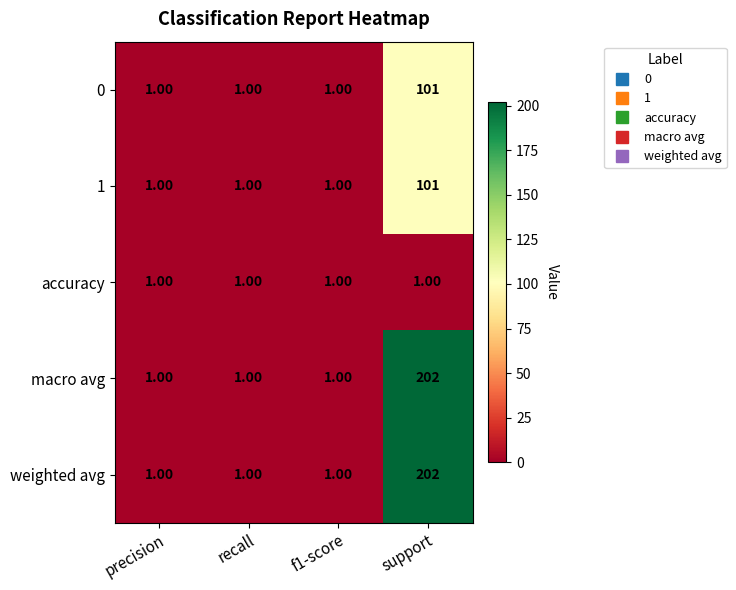

What is the difference between the 1 values at precision and support?

100